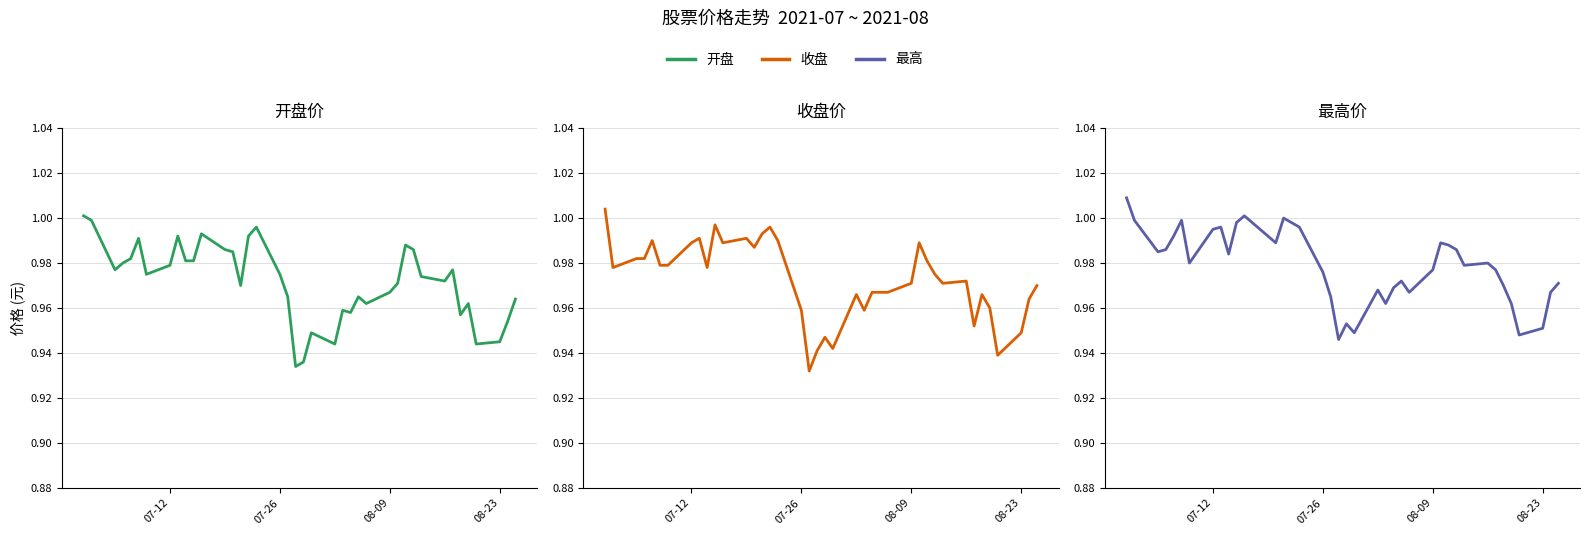

How many series are shown in this chart?

3